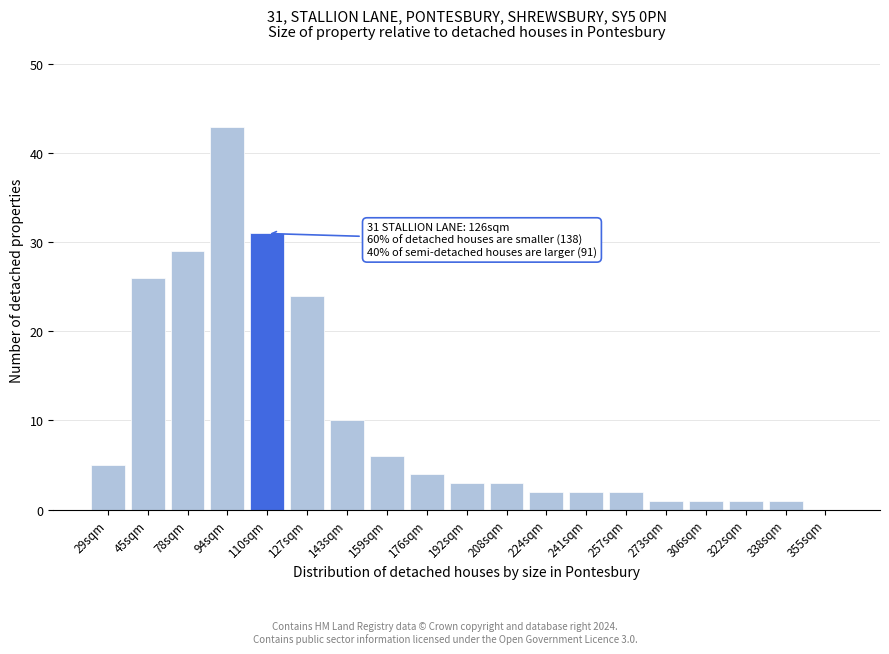

Reading left to right, transcribe all the data shown in this chart.

29sqm=5	45sqm=26	78sqm=29	94sqm=43	110sqm=31	127sqm=24	143sqm=10	159sqm=6	176sqm=4	192sqm=3	208sqm=3	224sqm=2	241sqm=2	257sqm=2	273sqm=1	306sqm=1	322sqm=1	338sqm=1	355sqm=0